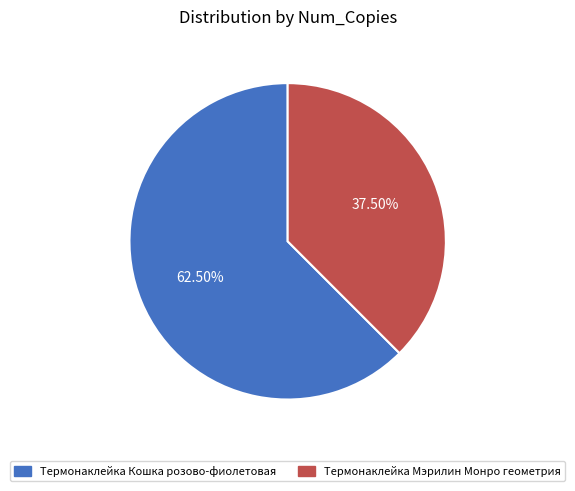

What is the largest slice in the pie chart?

Термонаклейка Кошка розово-фиолетовая